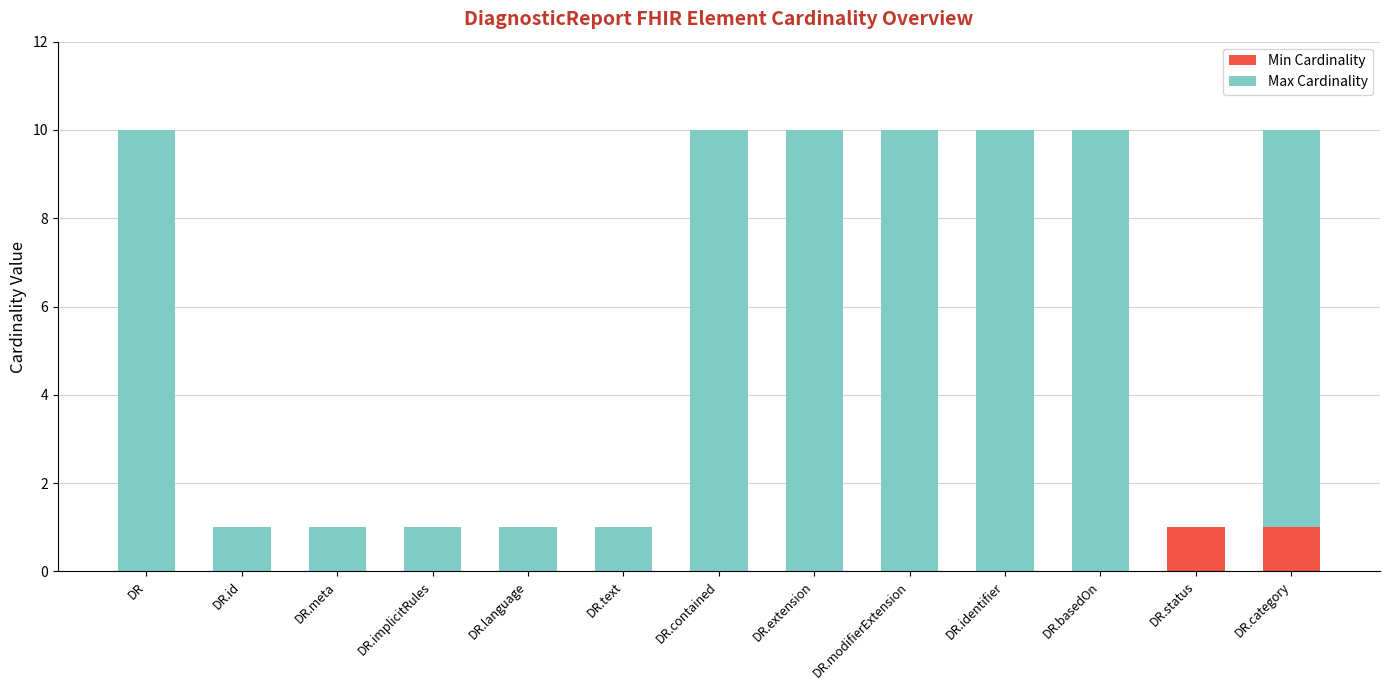

Is it true that Min Cardinality equals -1 at DR.identifier?

False